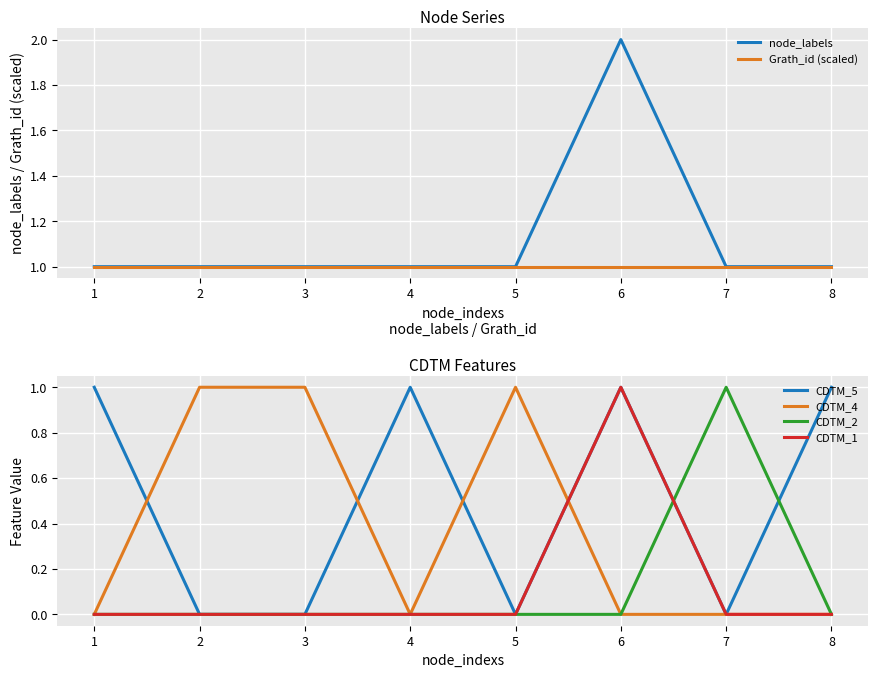

How many node_labels values are between 1 and 2?

8